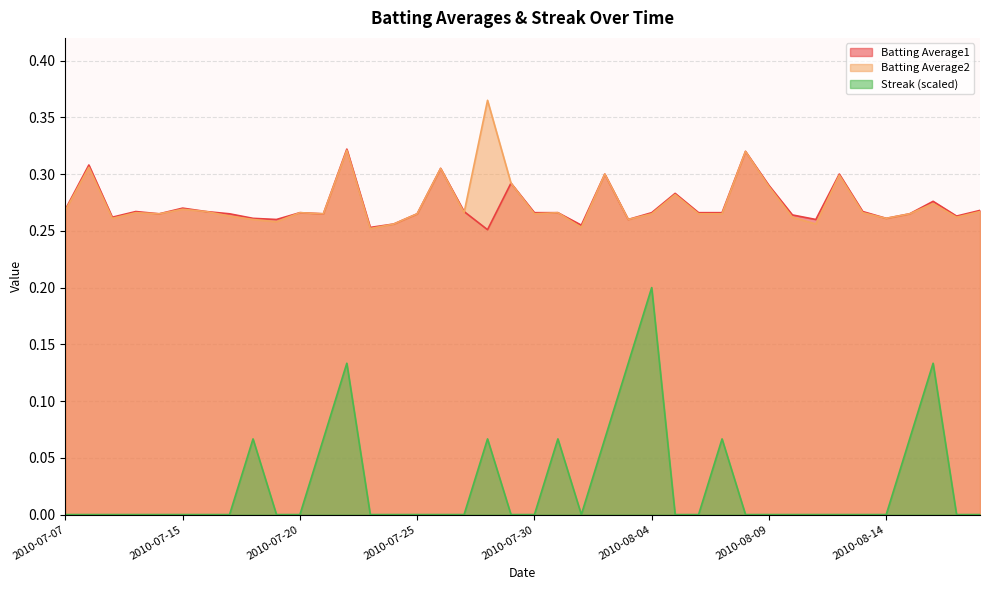

What are all the series names shown in the legend?

Batting Average1, Batting Average2, Streak